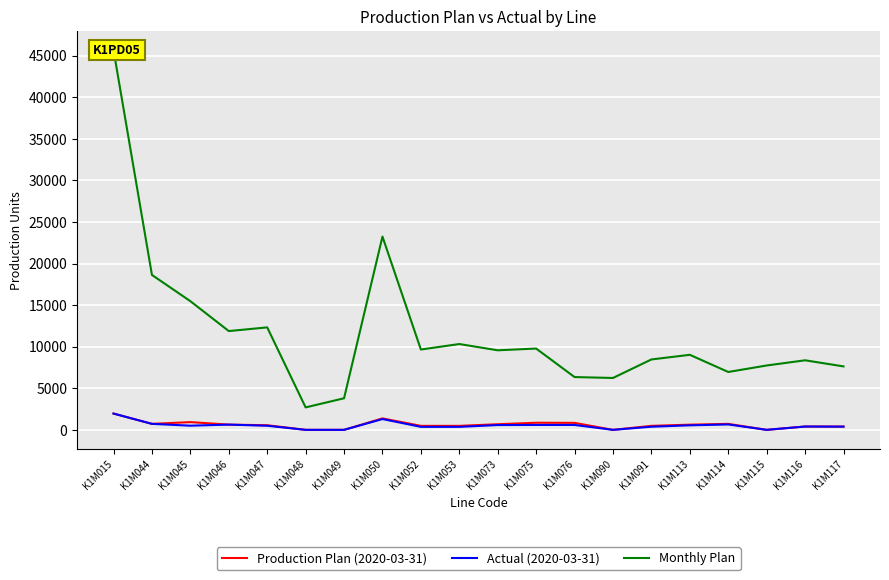

What is the sum of all Production Plan (2020-03-31) values?

12126